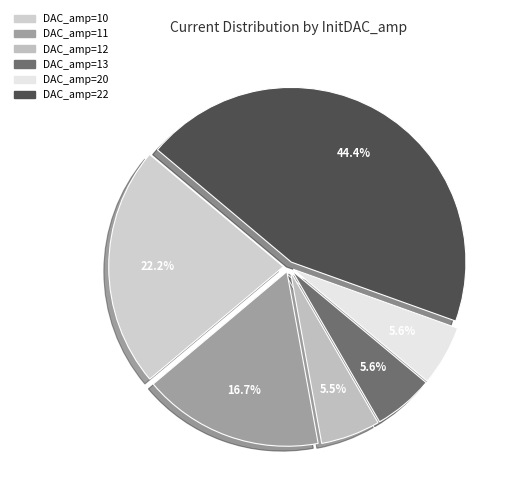

How many segments does this pie chart have?

6